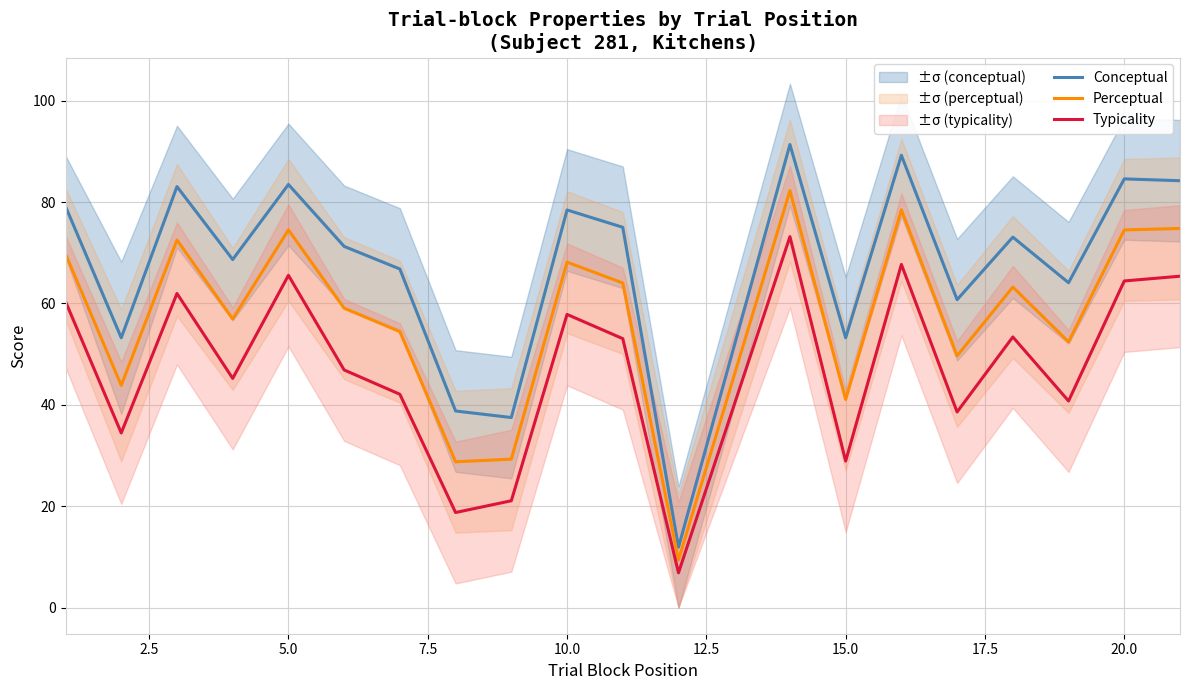

Is it true that Typicality equals 34.7 at 20.0?

False